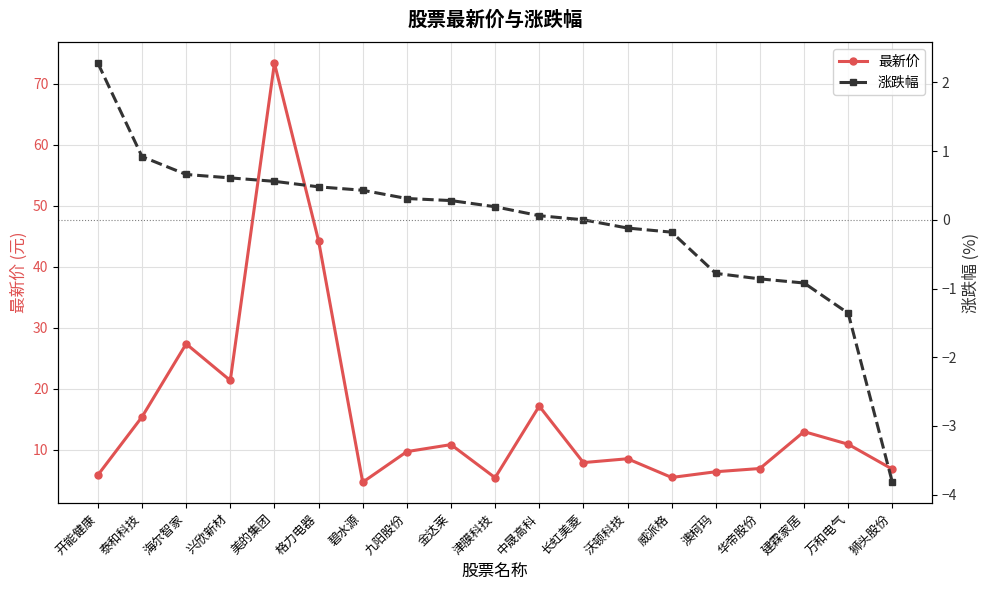

Which series changed the most between 泰和科技 and 金达莱?

最新价